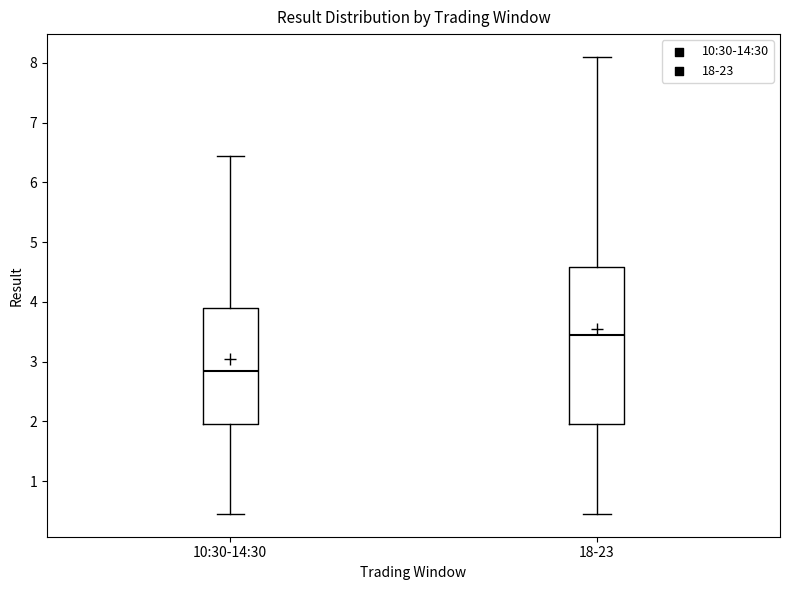

Which box's median line is the lowest?

10:30-14:30